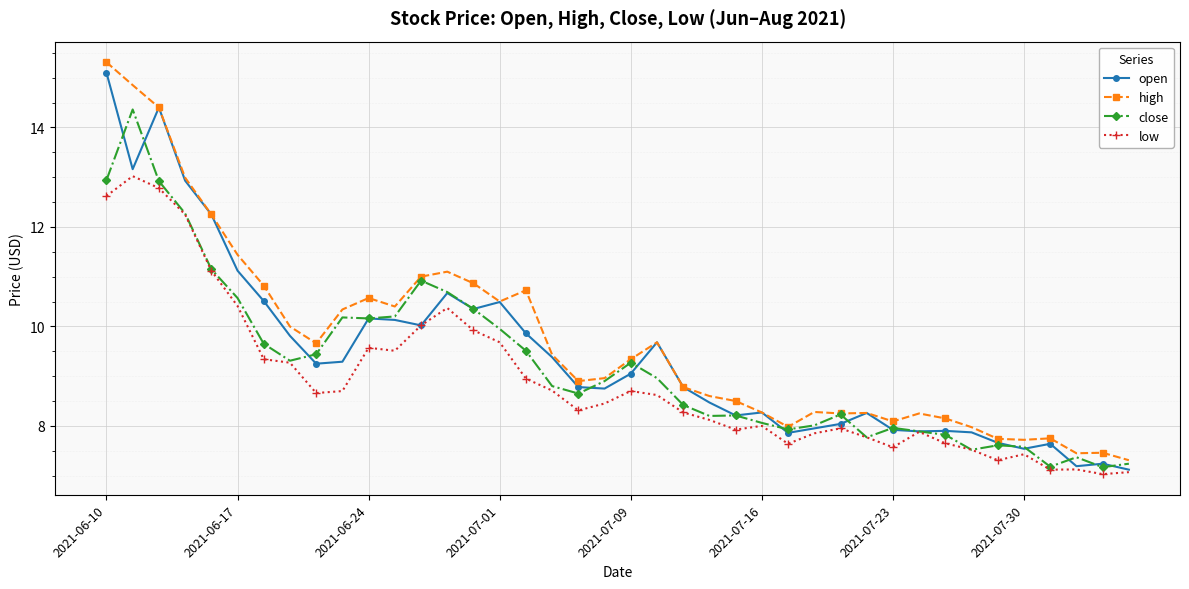

What is the minimum value shown in the chart?

7.0